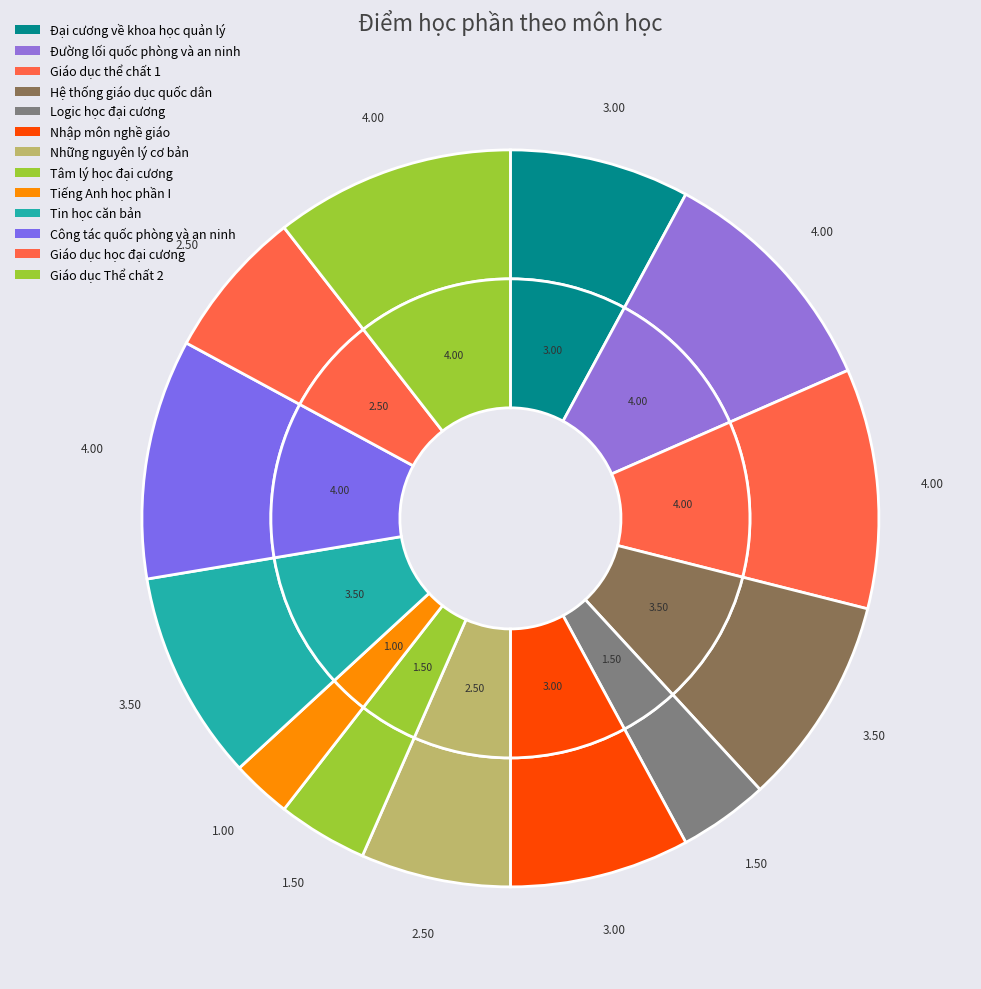

To the nearest percent, what percentage of the pie is Tin học căn bản?

9%